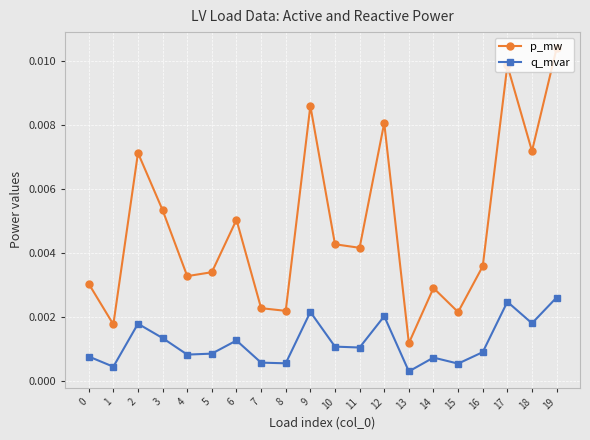

Rank the series by their maximum value, from highest to lowest.

p_mw, q_mvar